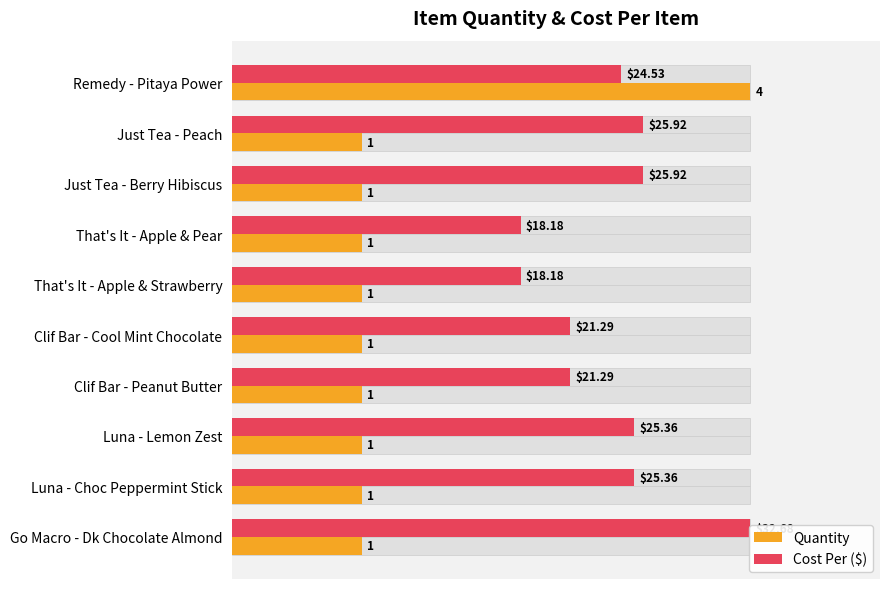

List the series in order of their peak value, lowest first.

Quantity, Cost Per ($)